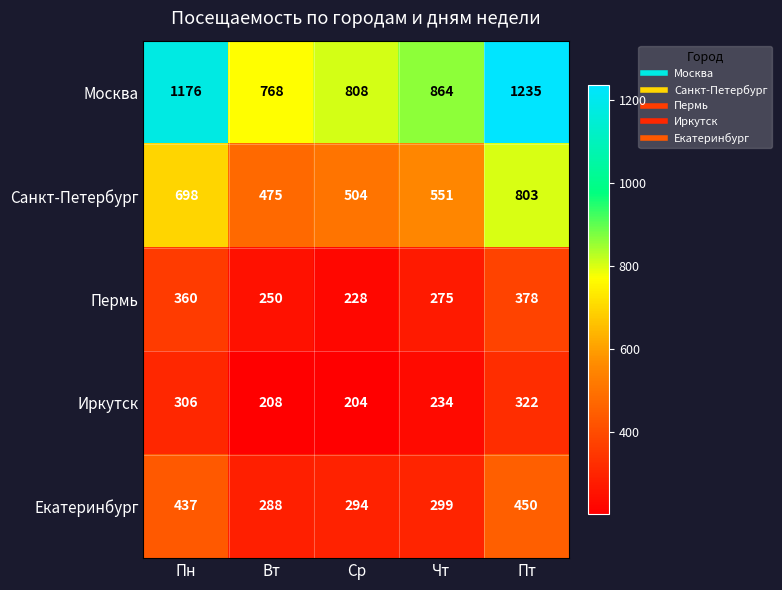

Reading right to left, extract all data points from this chart.

Москва: Пт=1235	Чт=864	Ср=808	Вт=768	Пн=1176
Санкт-Петербург: Пт=803	Чт=551	Ср=504	Вт=475	Пн=698
Пермь: Пт=378	Чт=275	Ср=228	Вт=250	Пн=360
Иркутск: Пт=322	Чт=234	Ср=204	Вт=208	Пн=306
Екатеринбург: Пт=450	Чт=299	Ср=294	Вт=288	Пн=437